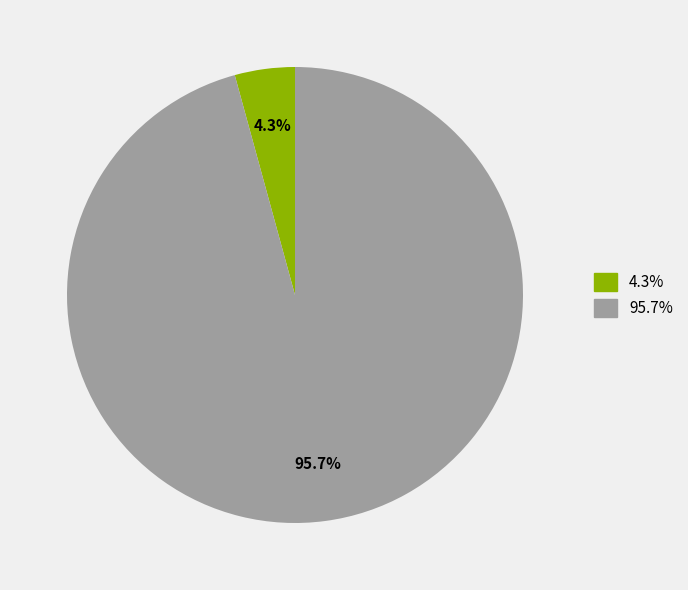

How many segments does this pie chart have?

2